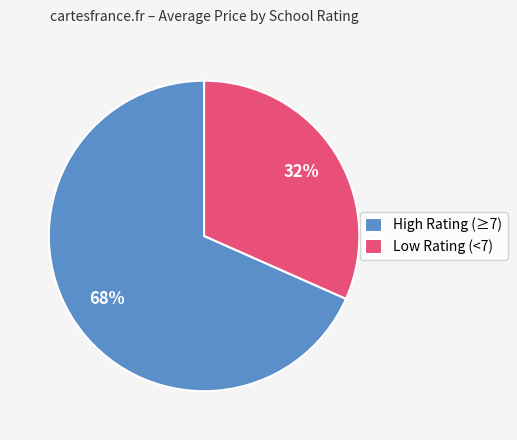

Which category has the biggest portion of the pie?

High Rating (≥7)